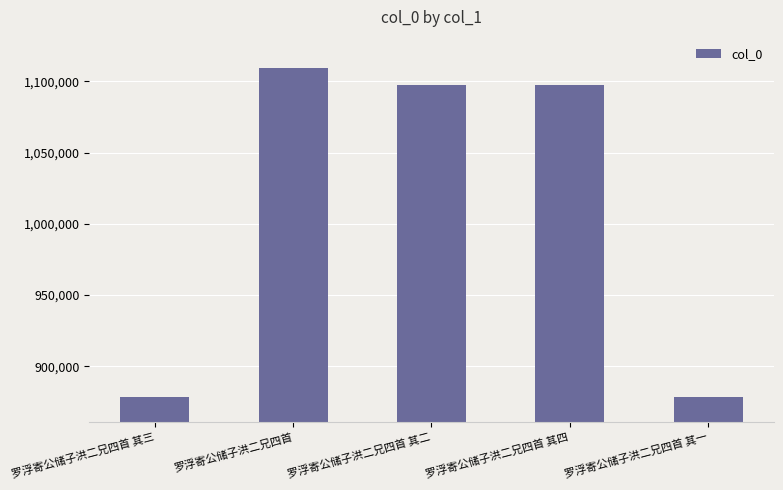

What is the sum of all values?

5060049